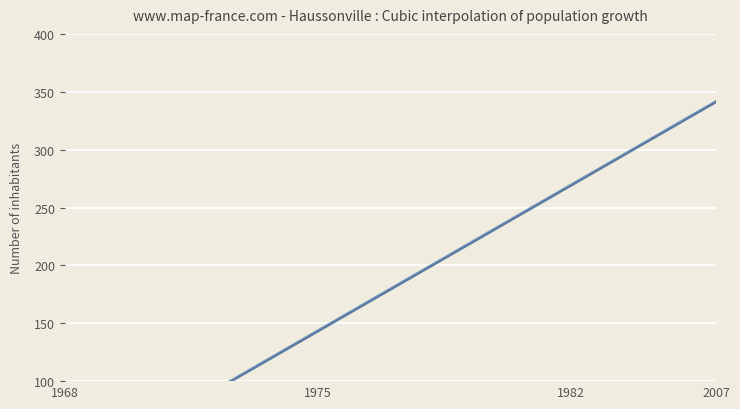

Rank the categories by Series A value from lowest to highest.

0, 1, 2, 3, 4, 5, 6, 7, 8, 9, 10, 11, 12, 13, 14, 15, 16, 17, 18